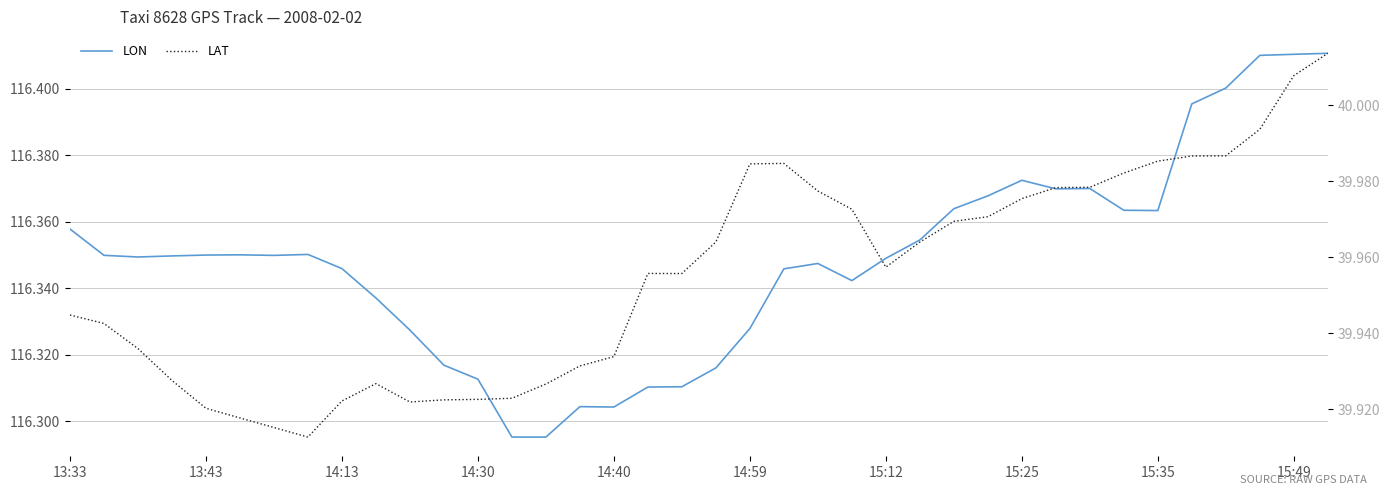

What is the difference between the second highest and second lowest values in the lat series?

0.1